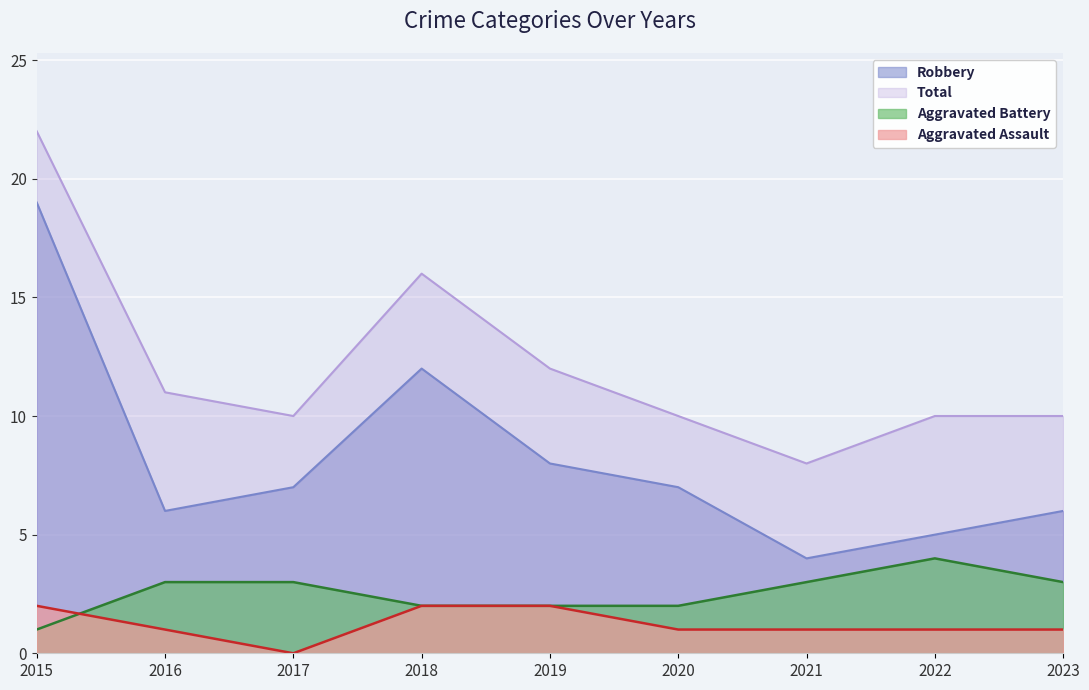

Reading left to right, transcribe all the data shown in this chart.

Aggravated Assault: 2	1	0	2	2	1	1	1	1
Aggravated Battery: 1	3	3	2	2	2	3	4	3
Robbery: 19	6	7	12	8	7	4	5	6
Total: 22	11	10	16	12	10	8	10	10